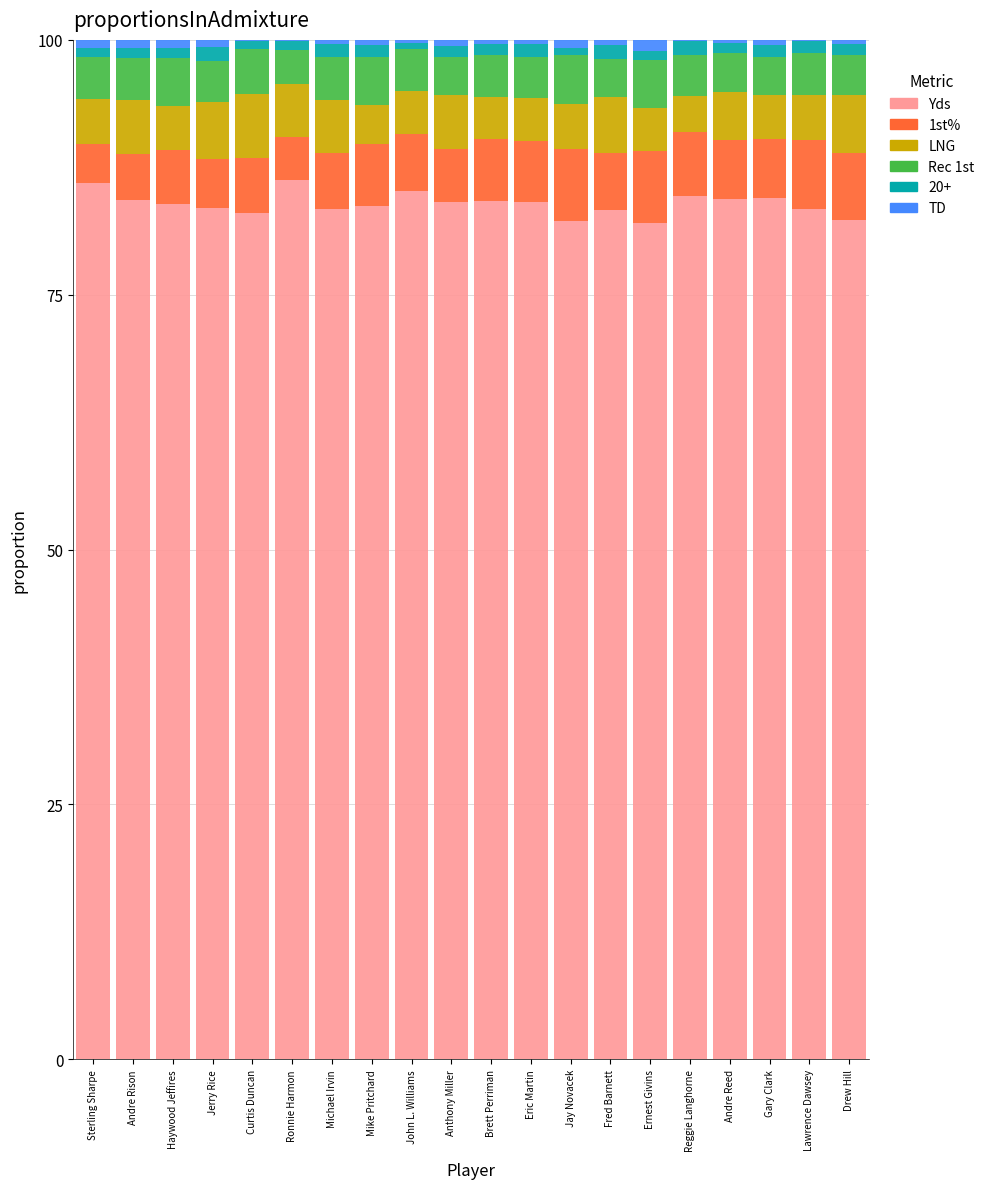

What is the highest value of the Yds series?

86.3